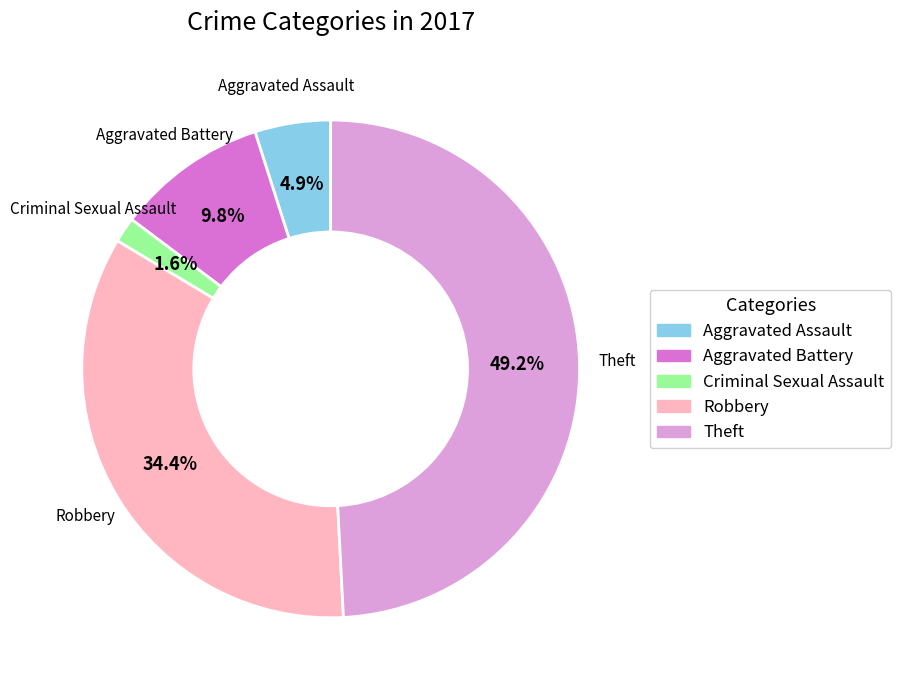

The Aggravated Battery slice represents 1% of the pie. True or false?

False